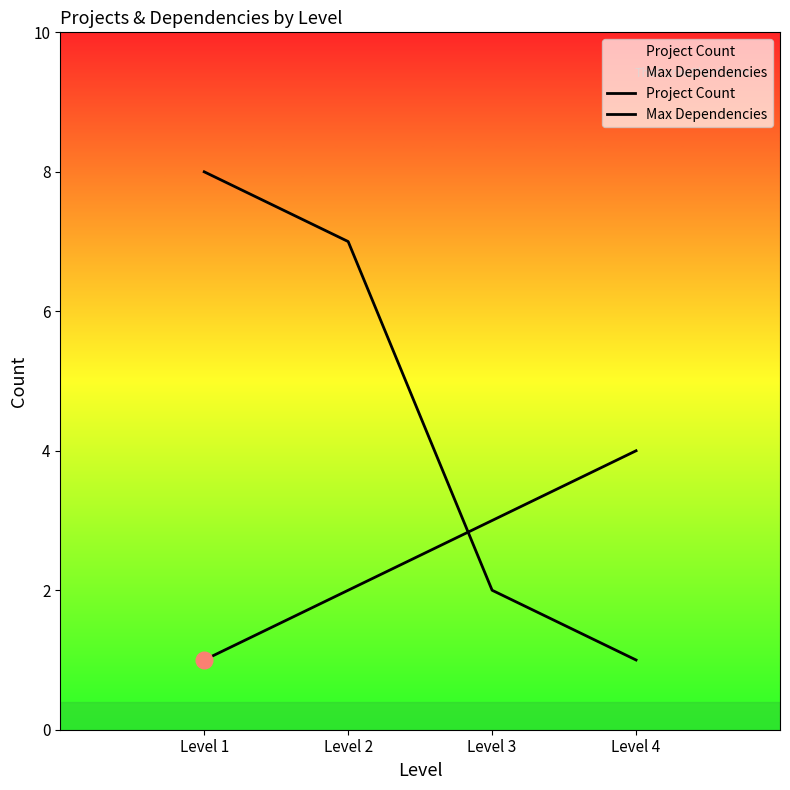

The value of Project Count at Level 3 is 2. True or false?

False